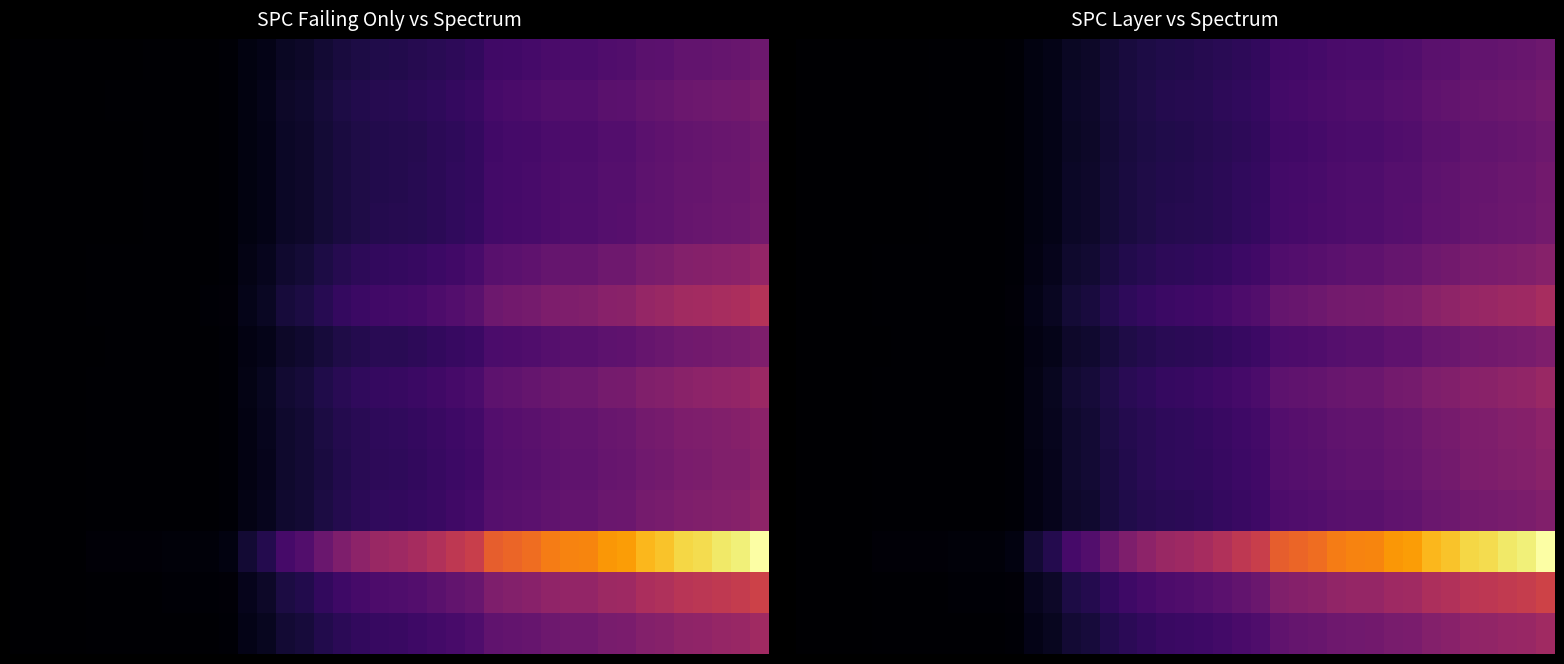

How many categories are shown in the chart?

40